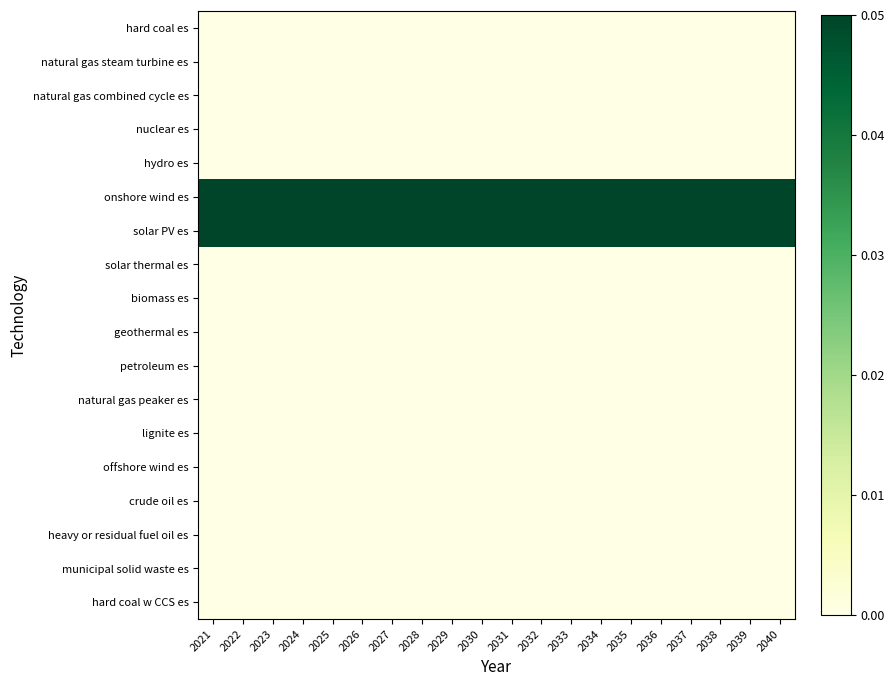

At which category does the chart reach its peak across all series?

2021